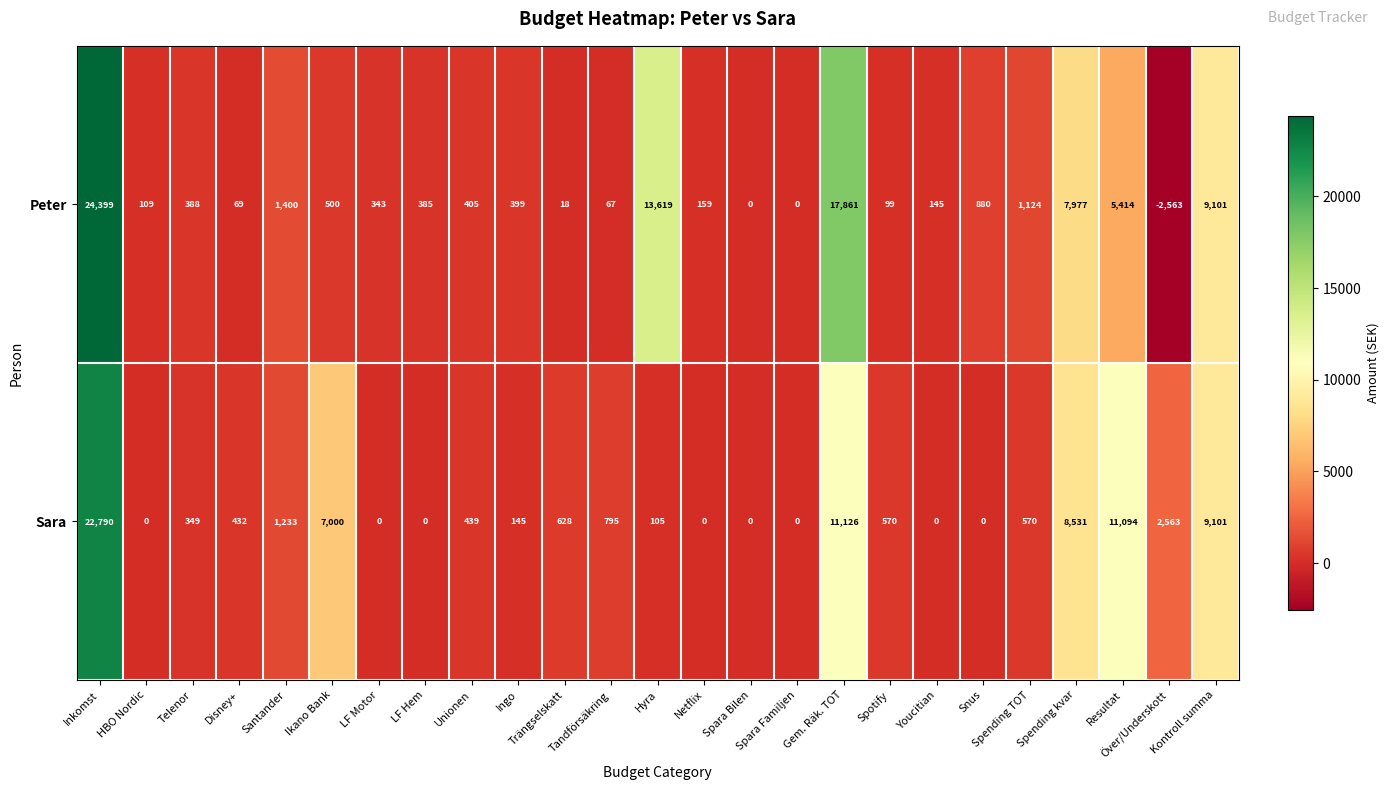

What is the total value across all series at Tandförsäkring?

862